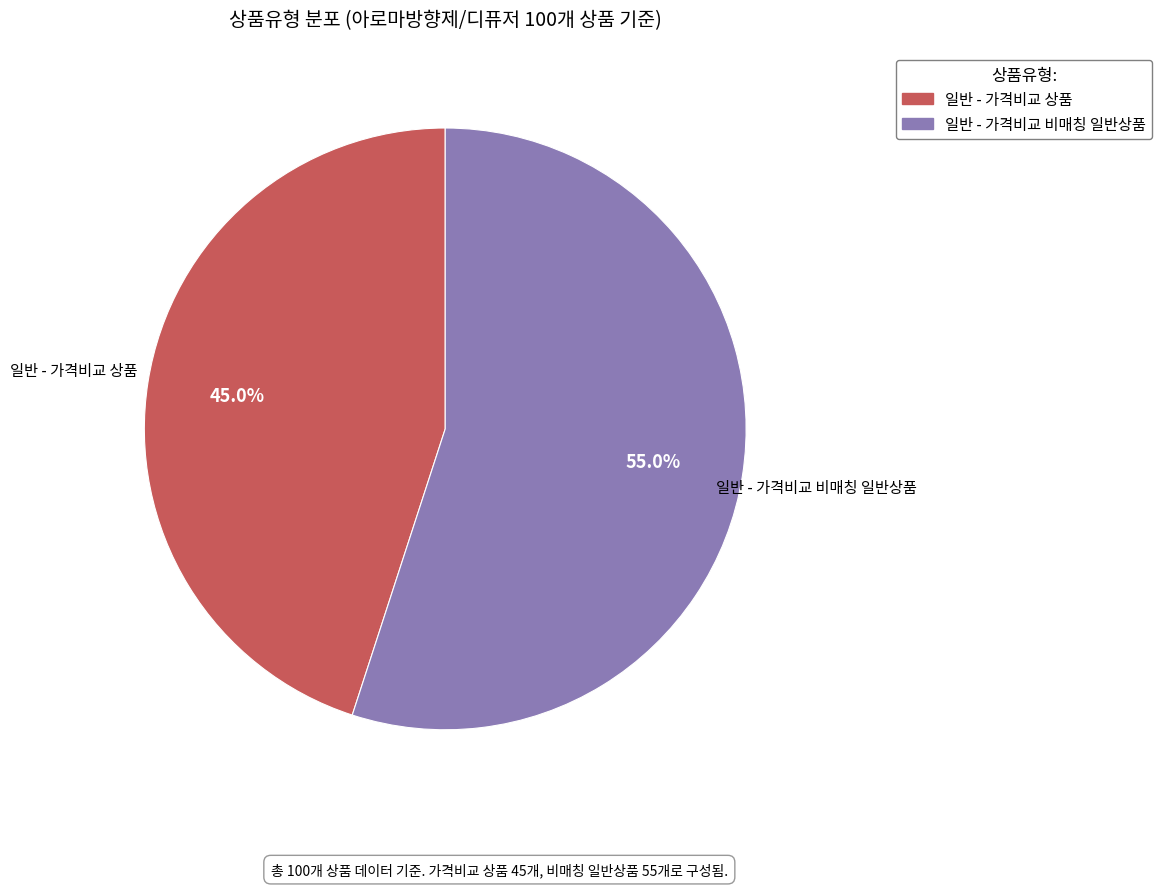

Combined, do 일반 - 가격비교 상품 and 일반 - 가격비교 비매칭 일반상품 account for over 50%?

Yes